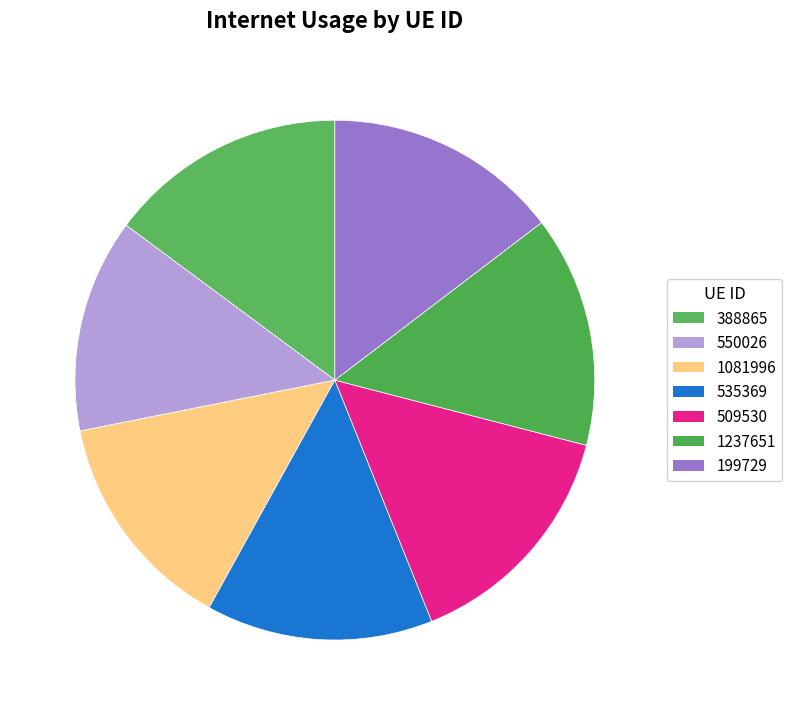

The 388865 slice represents 15% of the pie. True or false?

True